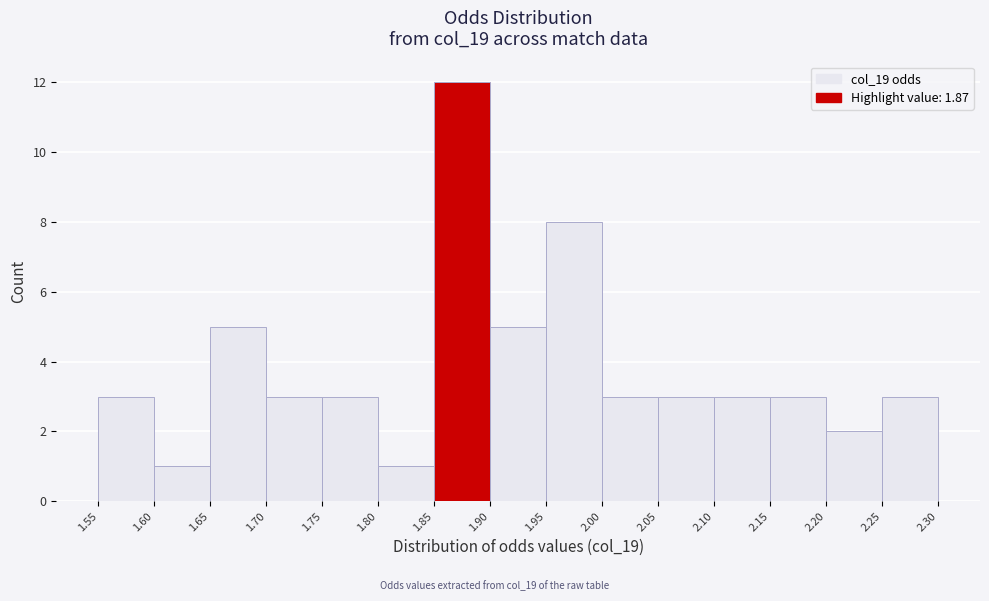

Reading left to right, list every bar in this chart as the range it spans on the x-axis followed by its height. The values are not printed on the chart, so give them approximately, as read against the axis.

1.55 to 1.60: 3
1.60 to 1.65: 1
1.65 to 1.70: 5
1.70 to 1.75: 3
1.75 to 1.80: 3
1.80 to 1.85: 1
1.85 to 1.90: 12
1.90 to 1.95: 5
1.95 to 2.00: 8
2.00 to 2.05: 3
2.05 to 2.10: 3
2.10 to 2.15: 3
2.15 to 2.20: 3
2.20 to 2.25: 2
2.25 to 2.30: 3